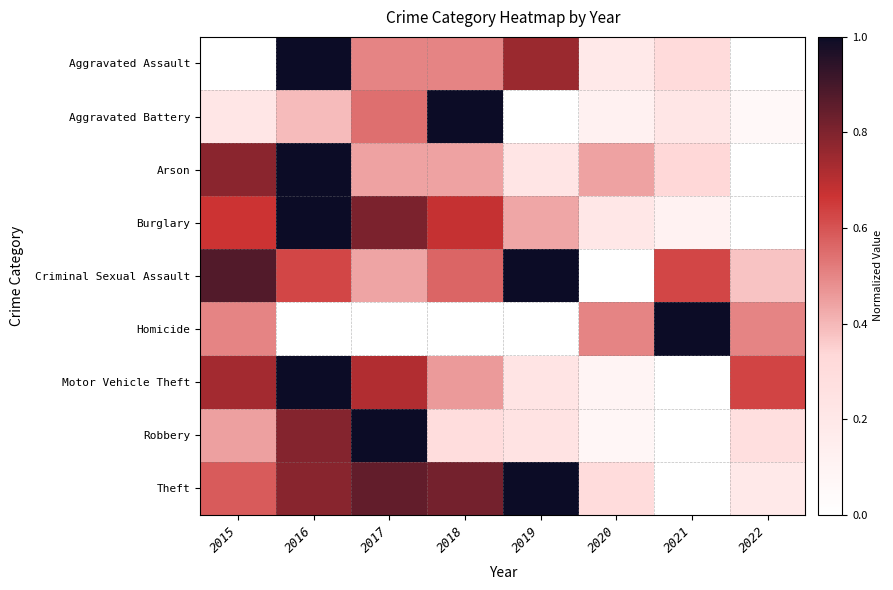

Reading left to right, what are all the values shown in this chart?

Aggravated Assault: 2015=0.0	2016=1.0	2017=0.5	2018=0.5	2019=0.8	2020=0.2	2021=0.3	2022=0.0
Aggravated Battery: 2015=0.2	2016=0.4	2017=0.5	2018=1.0	2019=0.0	2020=0.1	2021=0.2	2022=0.1
Arson: 2015=0.8	2016=1.0	2017=0.4	2018=0.4	2019=0.2	2020=0.4	2021=0.3	2022=0.0
Burglary: 2015=0.7	2016=1.0	2017=0.8	2018=0.7	2019=0.4	2020=0.2	2021=0.1	2022=0.0
Criminal Sexual Assault: 2015=0.9	2016=0.6	2017=0.4	2018=0.6	2019=1.0	2020=0.0	2021=0.6	2022=0.4
Homicide: 2015=0.5	2016=0.0	2017=0.0	2018=0.0	2019=0.0	2020=0.5	2021=1.0	2022=0.5
Motor Vehicle Theft: 2015=0.7	2016=1.0	2017=0.7	2018=0.5	2019=0.2	2020=0.1	2021=0.0	2022=0.6
Robbery: 2015=0.4	2016=0.8	2017=1.0	2018=0.3	2019=0.2	2020=0.1	2021=0.0	2022=0.3
Theft: 2015=0.6	2016=0.8	2017=0.8	2018=0.8	2019=1.0	2020=0.3	2021=0.0	2022=0.2